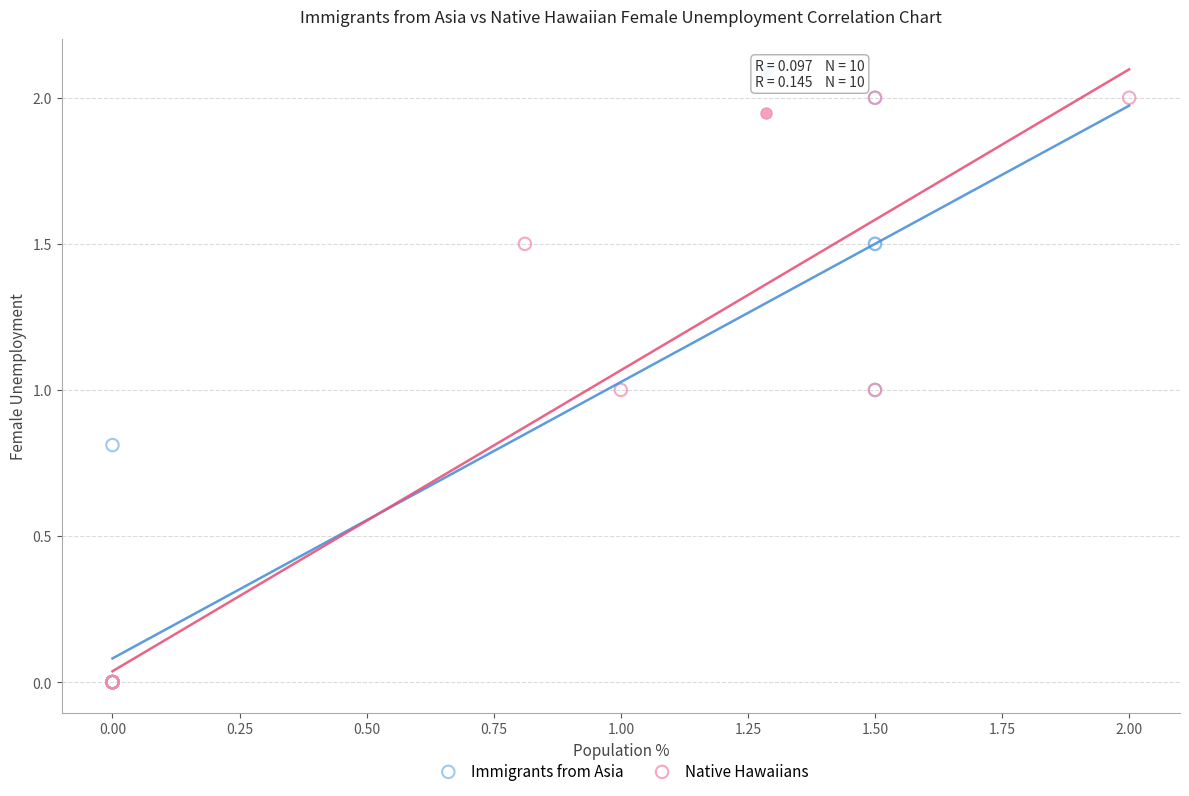

What are all the series names shown in the legend?

Immigrants from Asia, Native Hawaiians